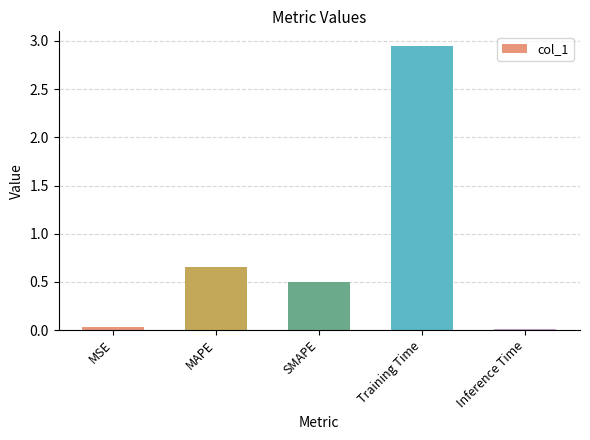

The chart shows a value of 0.2 at SMAPE. True or false?

False